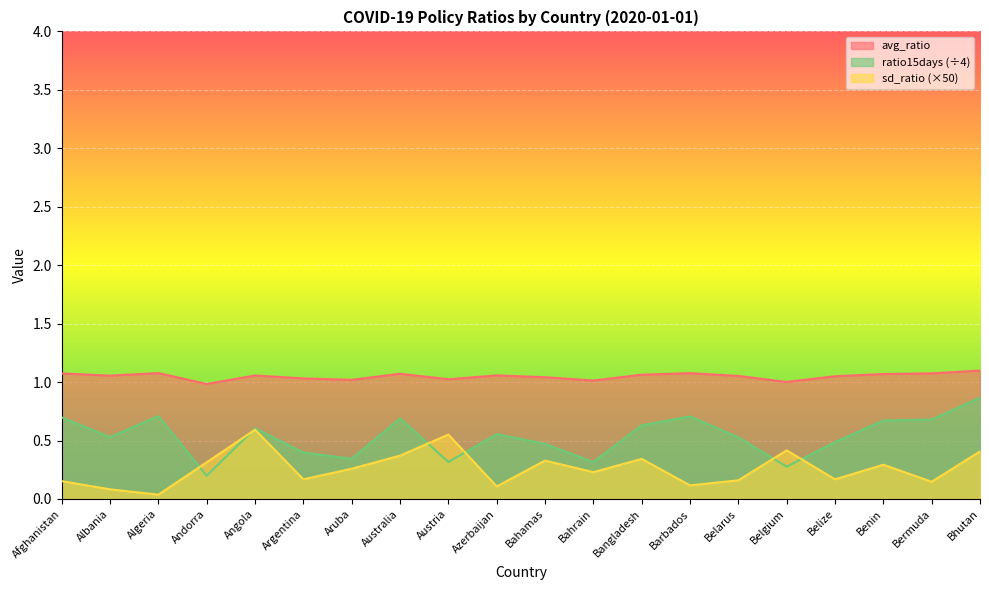

Rank the series by their average value, from lowest to highest.

sd_ratio (×50), ratio15days (÷4), avg_ratio